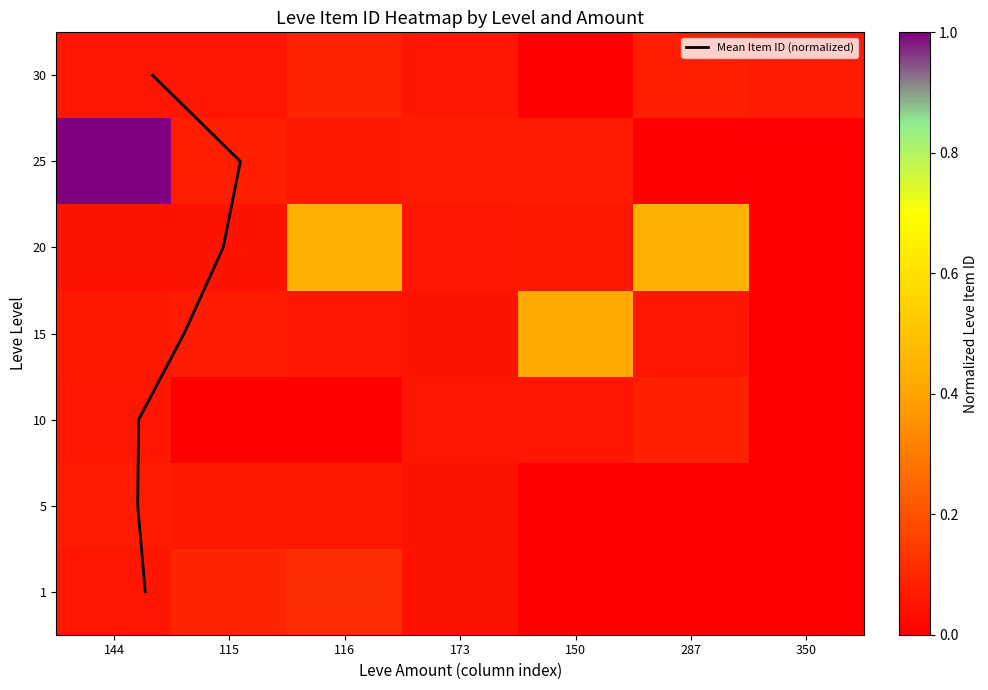

How many data points in 15 are above 0?

6